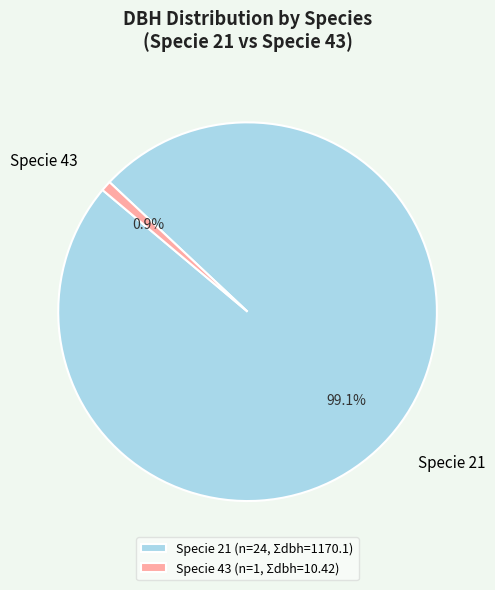

Which has a higher value, Specie 21 or Specie 43?

Specie 21